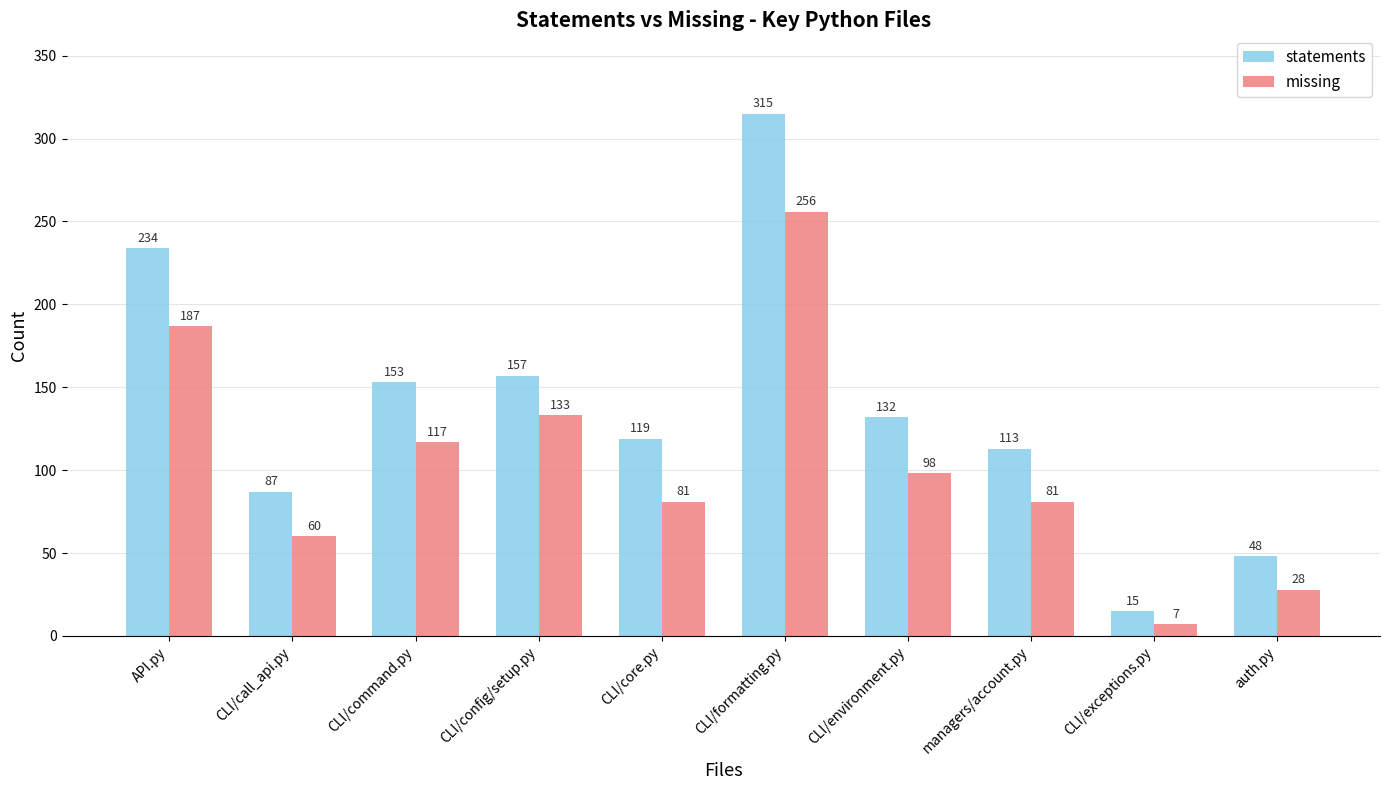

How many data points in missing are less than 98?

5